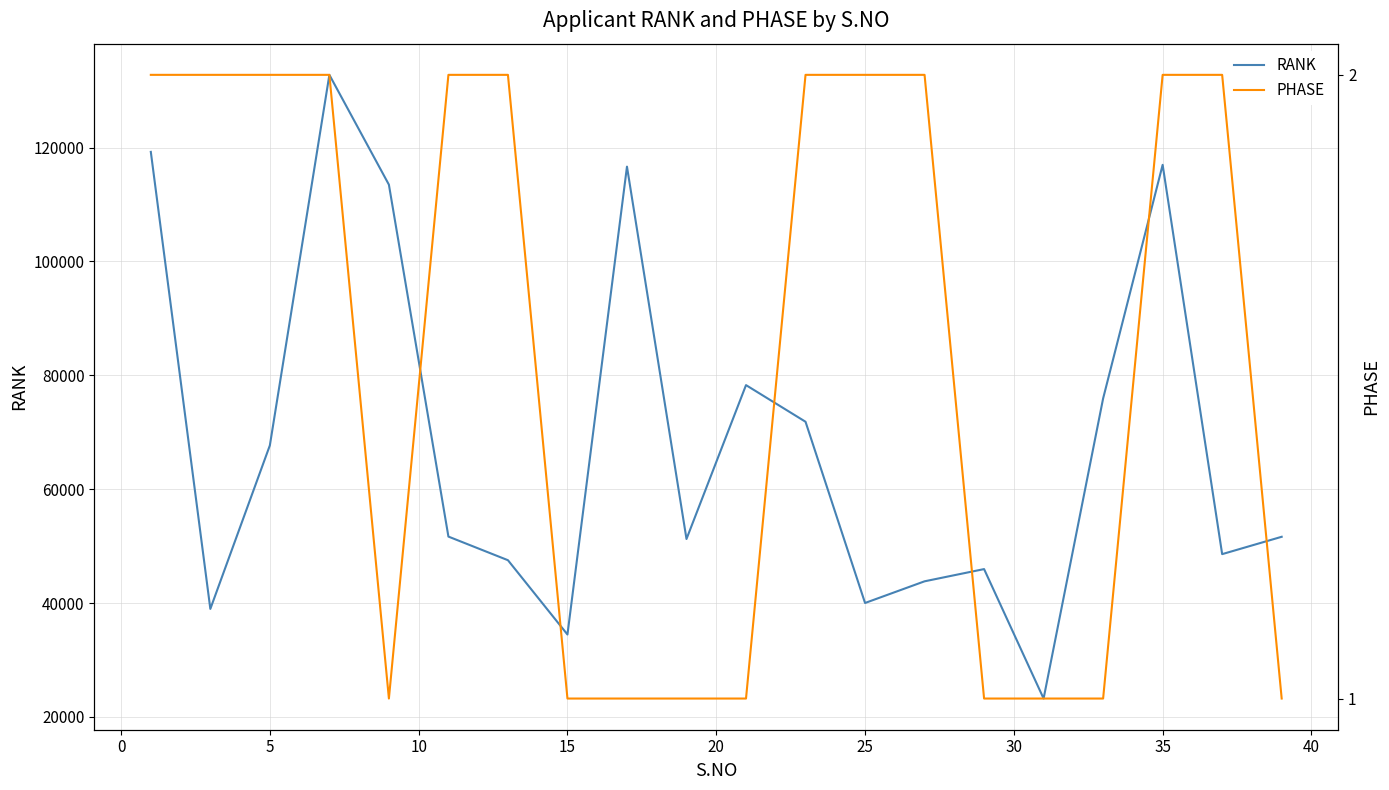

What are all the series names shown in the legend?

RANK, PHASE